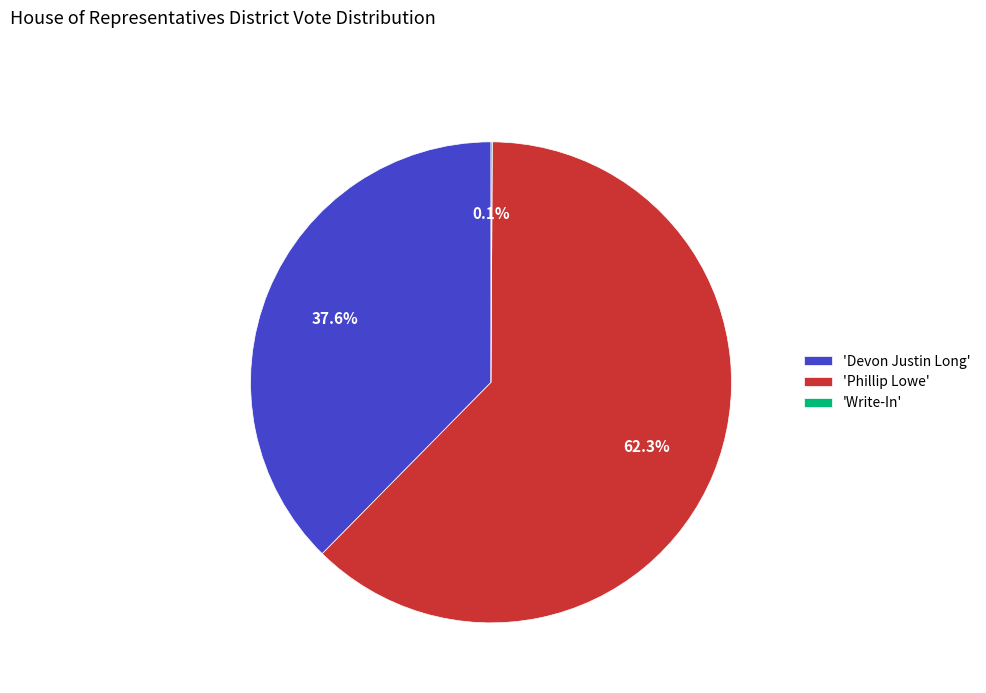

Which slice represents more than half of the pie?

'Phillip Lowe'